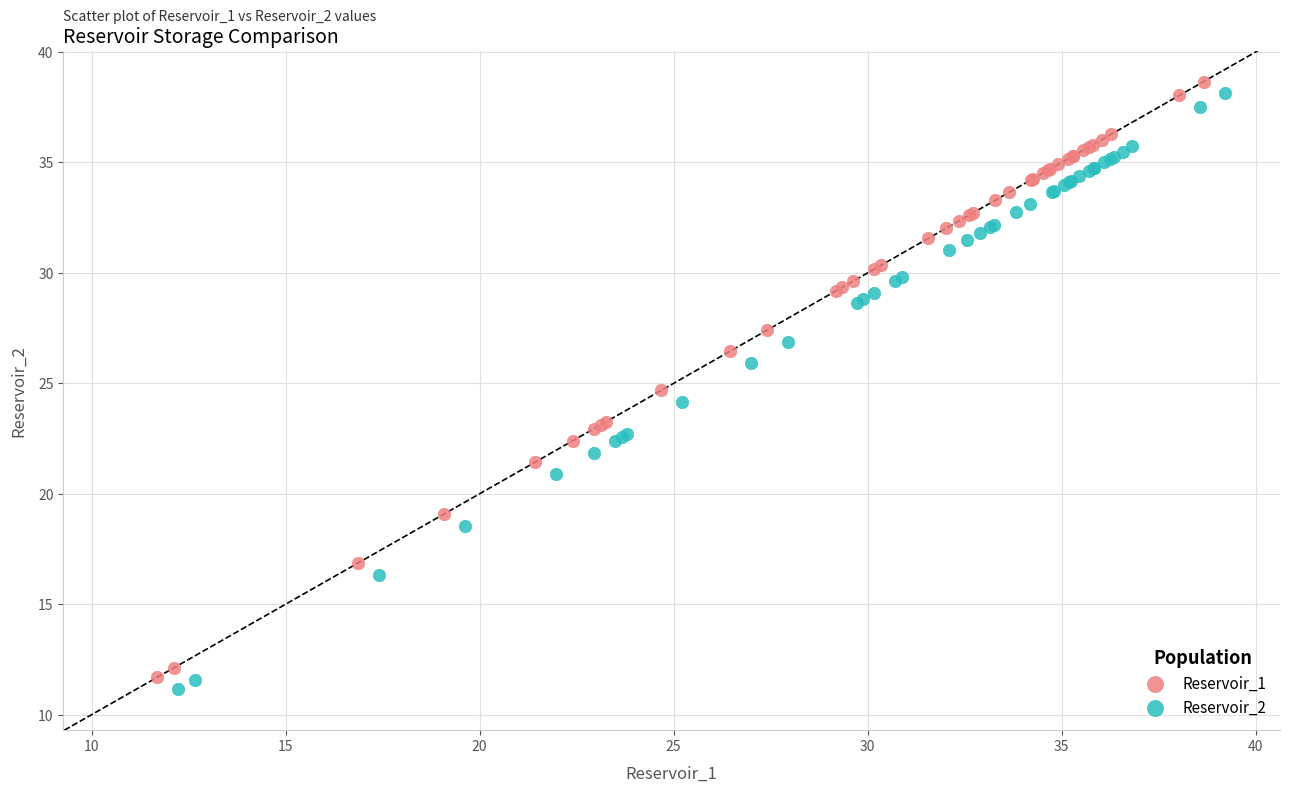

Which series reaches the maximum Y coordinate?

Reservoir_1